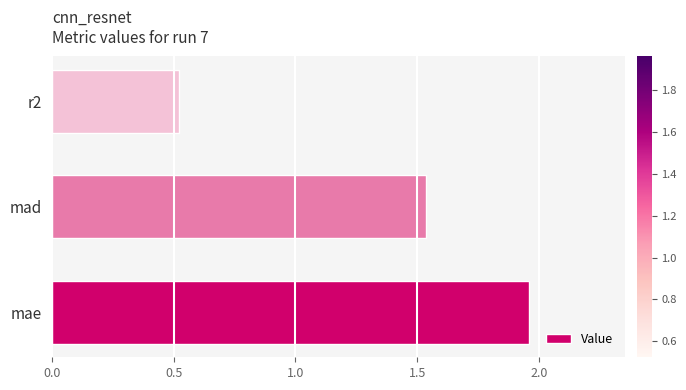

Rank the categories by value from highest to lowest.

mae, mad, r2